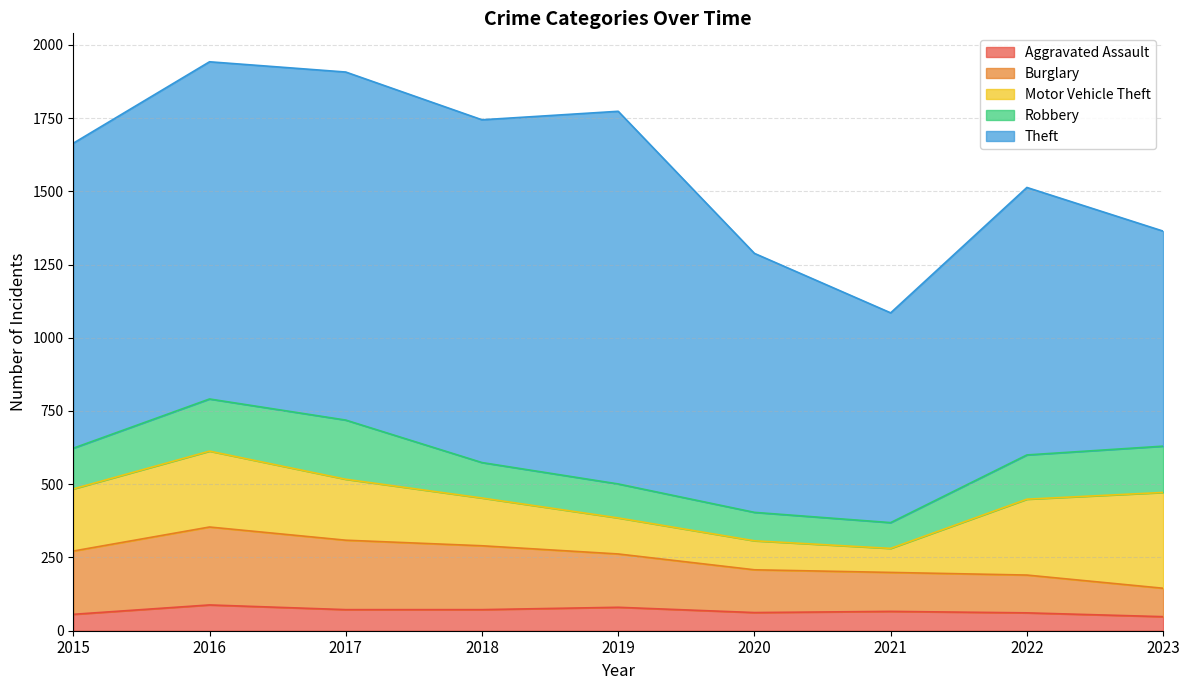

In Motor Vehicle Theft, how many points are lower than both neighbors (excluding endpoints)?

1